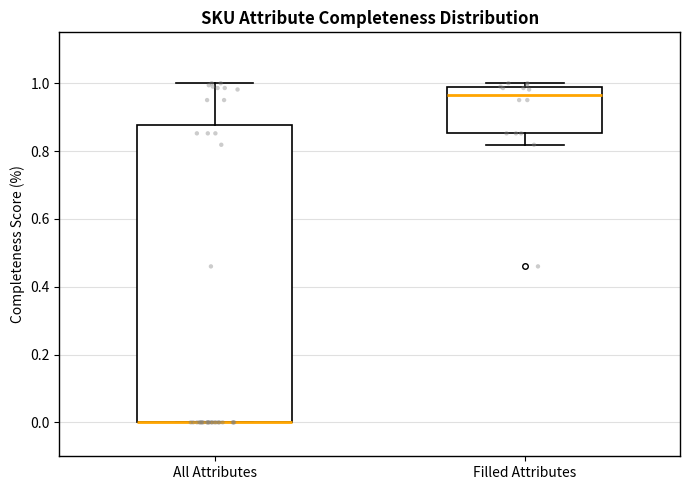

Where does the median line of the box for Filled Attributes sit on the y-axis? The values are not printed on the chart, so give them approximately, as read against the axis.

0.96